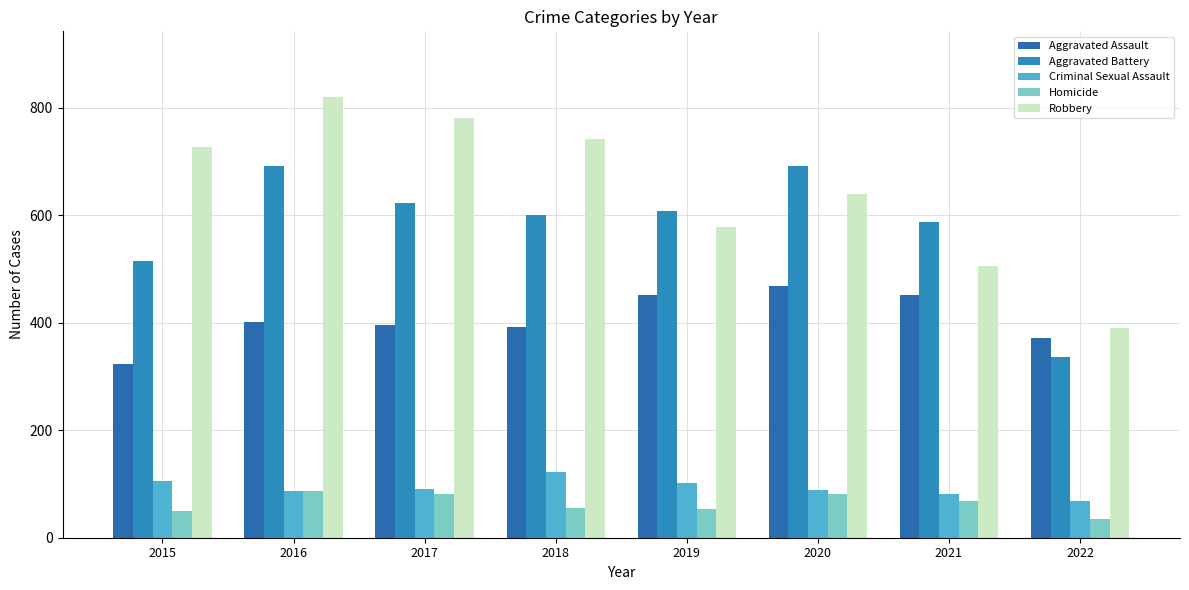

Is it true that Criminal Sexual Assault equals 147 at 2020?

False